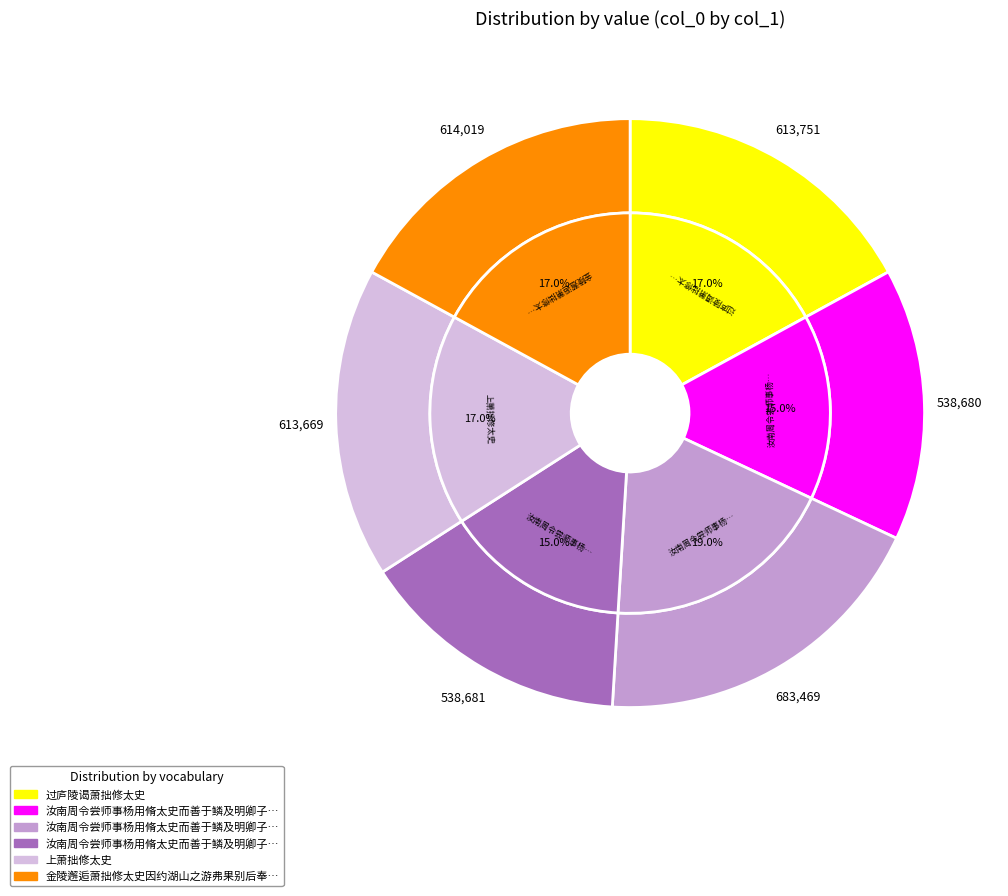

Approximately how many times larger is the value at 汝南周令尝师事杨用脩太史而善于鳞及明卿子与辈千里贻书言志聊用酬答 其二 compared to 过庐陵谒萧拙修太史?

0.9